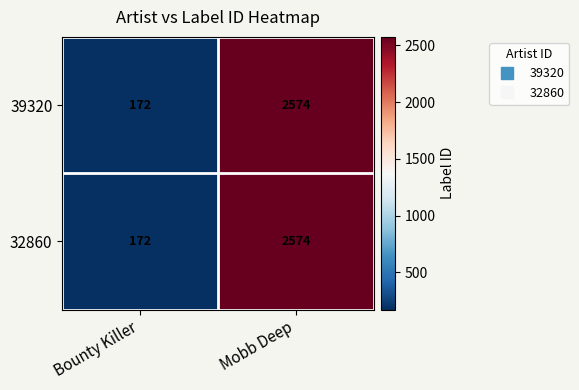

True or false: 39320 has a value of 806 at Mobb Deep.

False